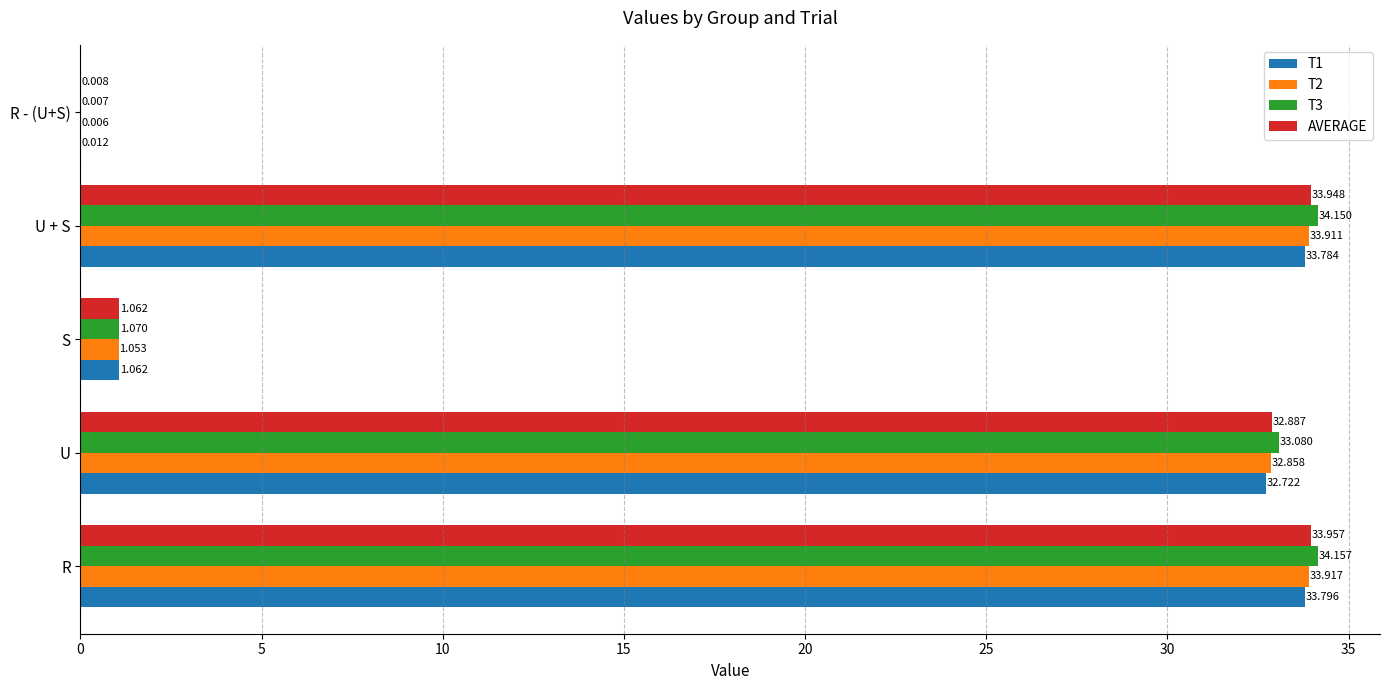

What is the greatest value displayed?

34.2